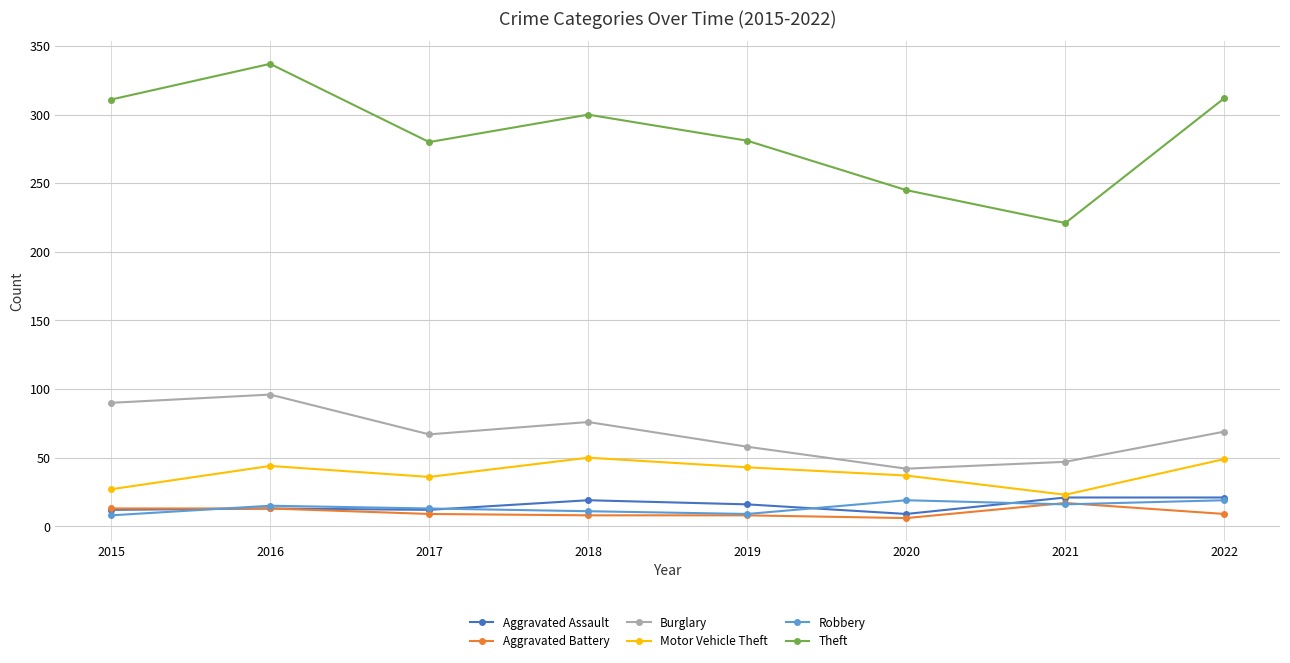

What is the difference between the maximum and second lowest values in the Motor Vehicle Theft series?

23